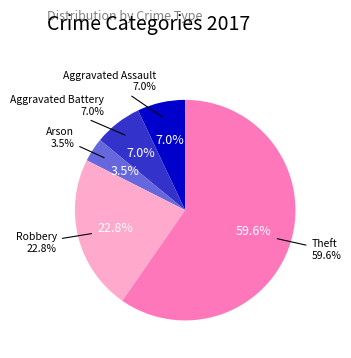

Is it true that Robbery is 30% of the pie?

False